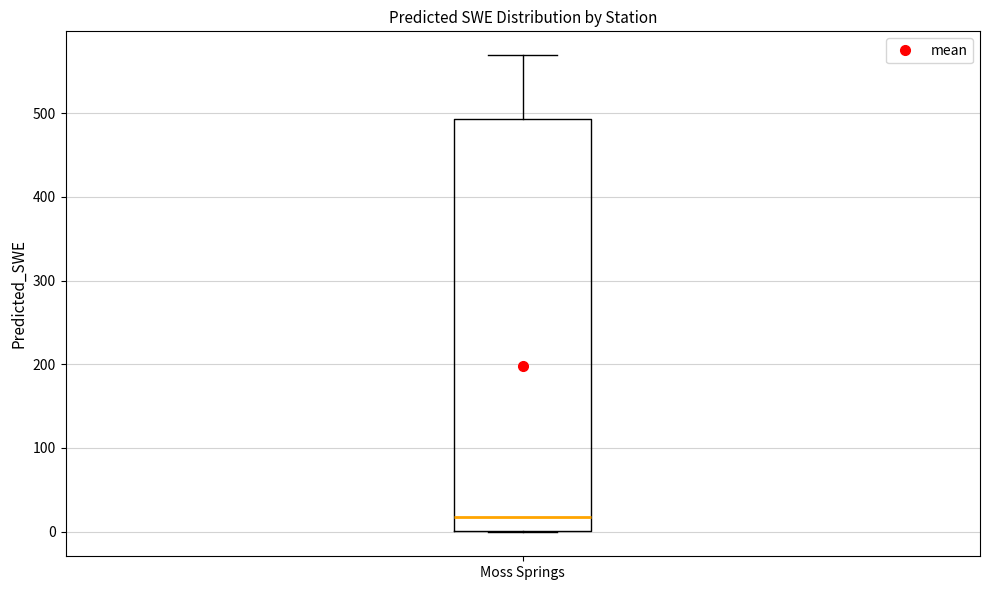

Where does the upper whisker of the box for Moss Springs end on the y-axis? The values are not printed on the chart, so give them approximately, as read against the axis.

570